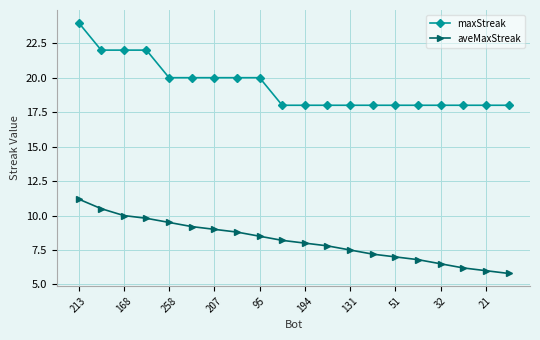

True or false: maxStreak and aveMaxStreak cross at least once.

False